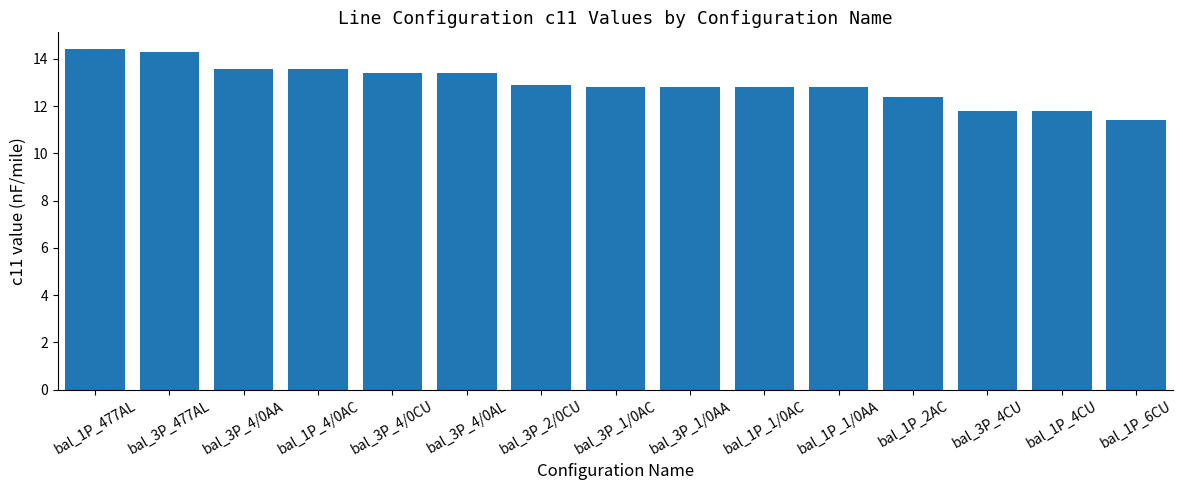

What is the greatest value displayed?

14.4